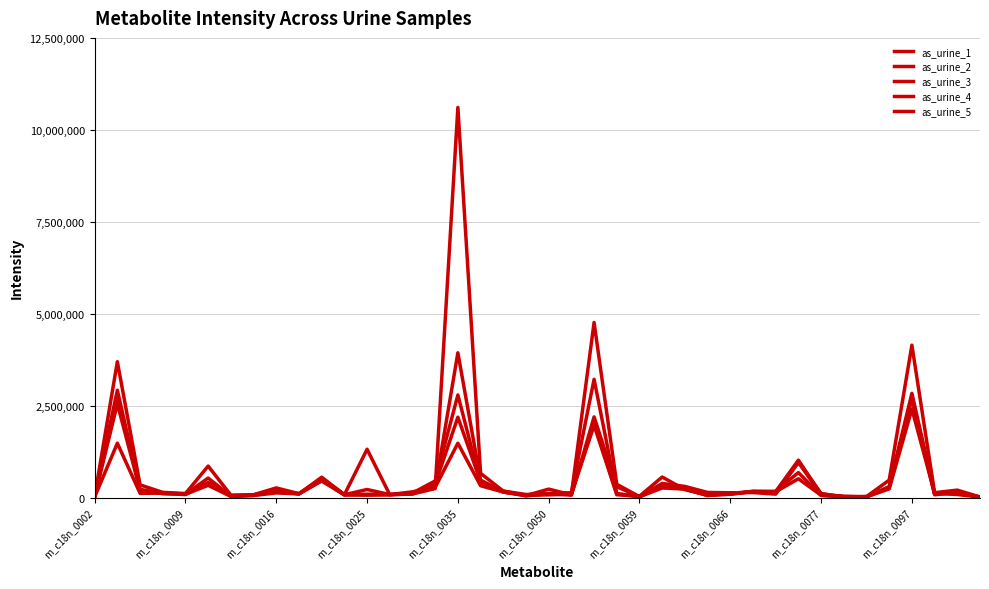

How many lines are shown in the chart?

5